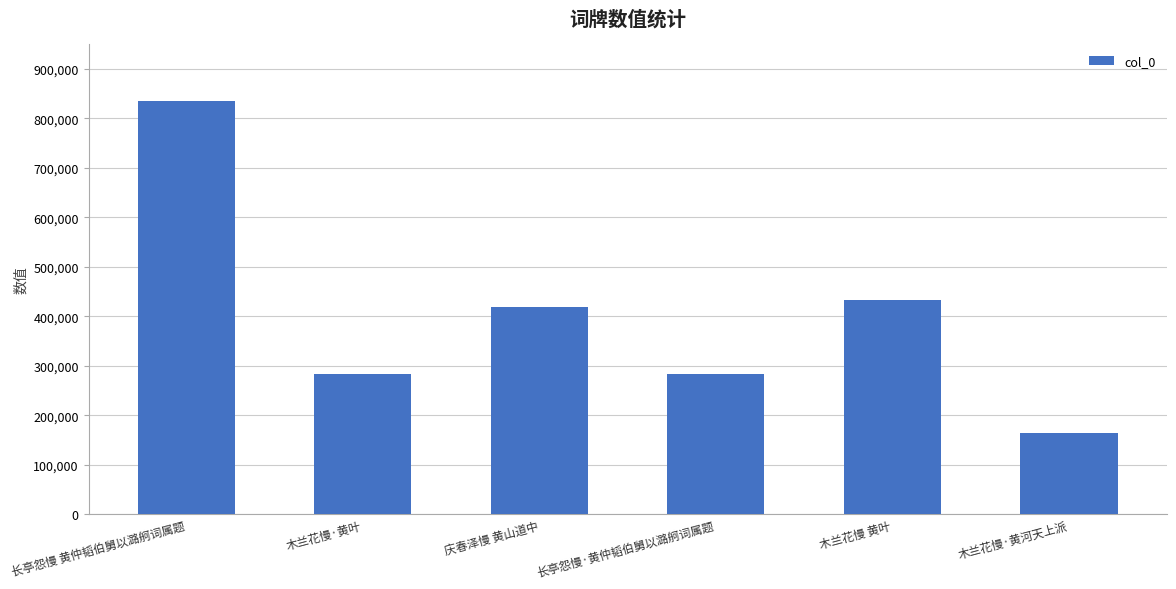

What is the label of the 3rd bar from the right?

长亭怨慢·黄仲韬伯舅以潞舸词属题